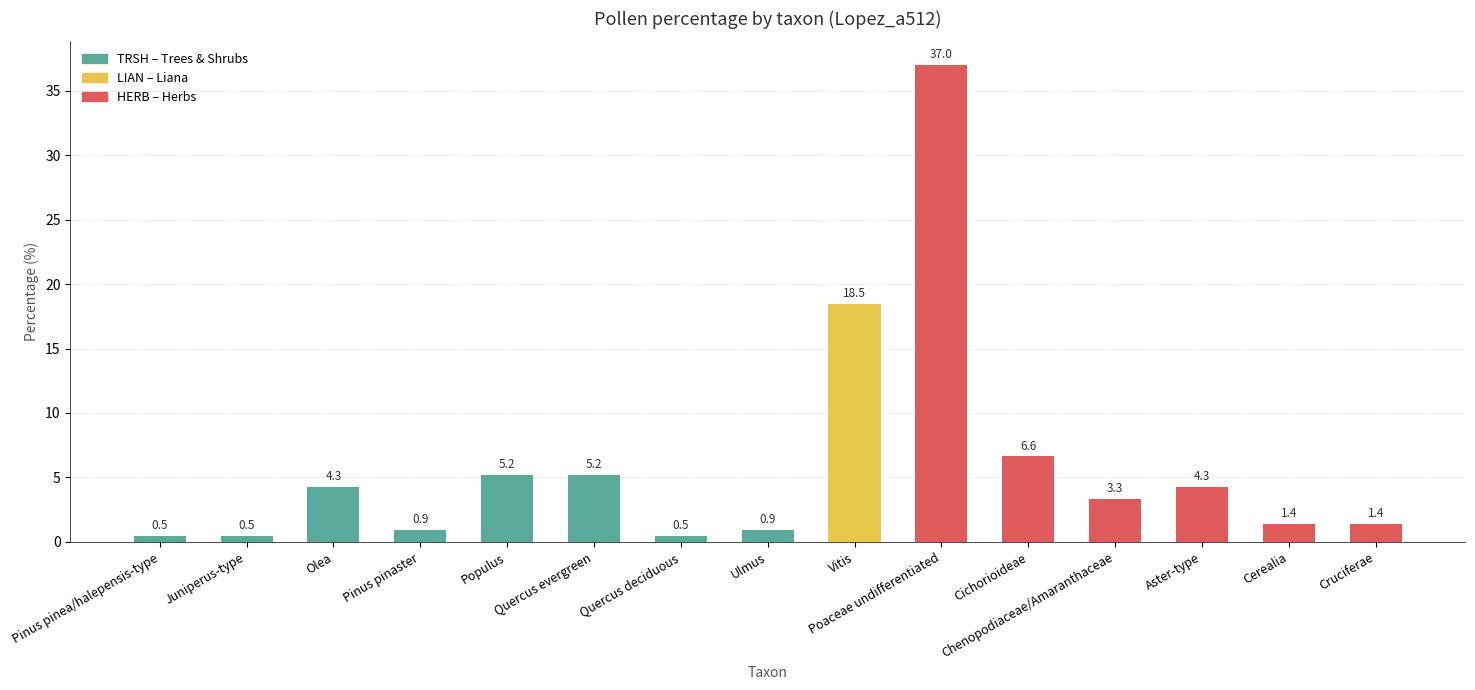

What is the label of the 15th bar from the left?

Cruciferae